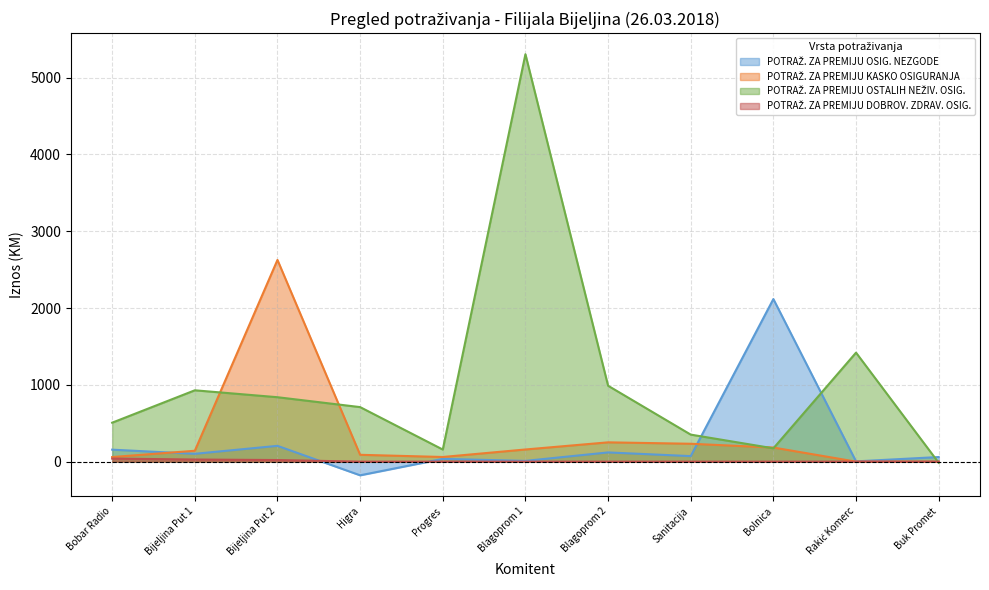

How many lines are shown in the chart?

4